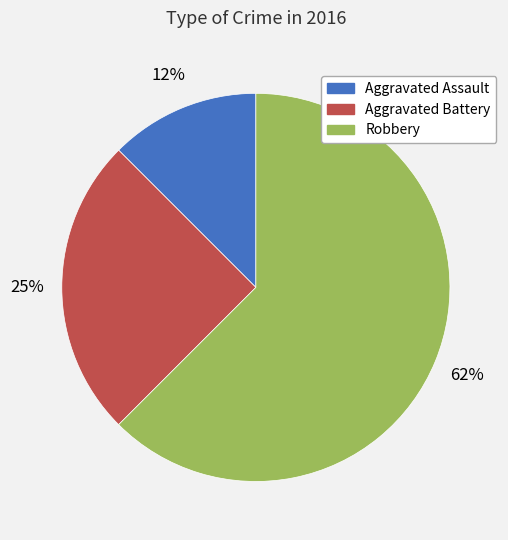

To the nearest percent, what percentage of the pie is Aggravated Battery?

25%